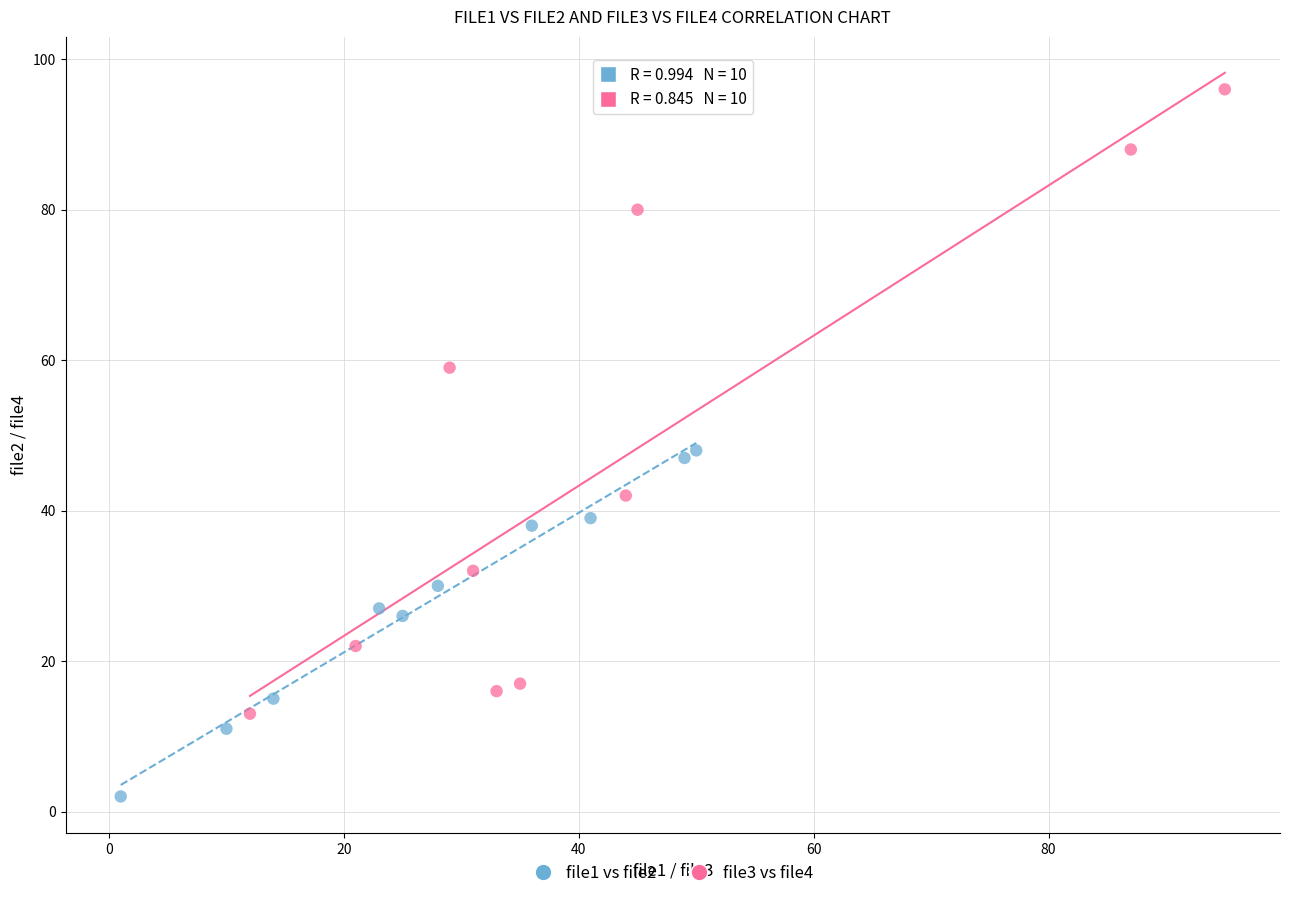

Which series has the widest spread of Y values?

file3 vs file4